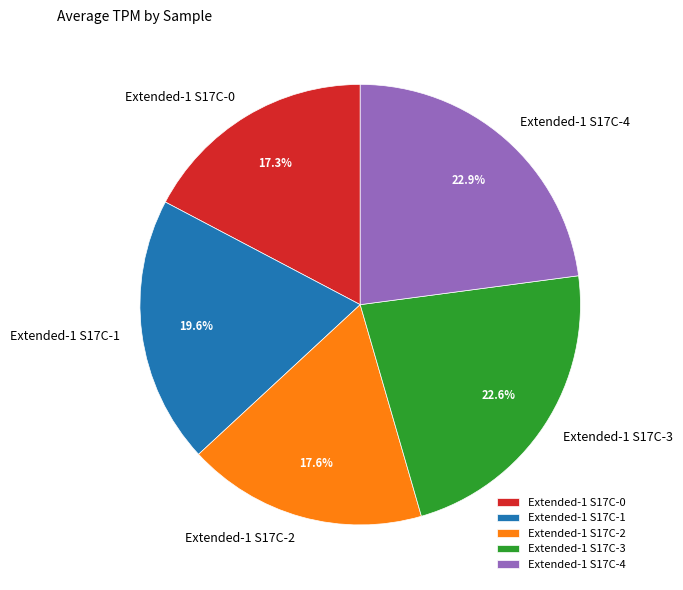

Does Extended-1 S17C-0 represent more than half of the total?

No